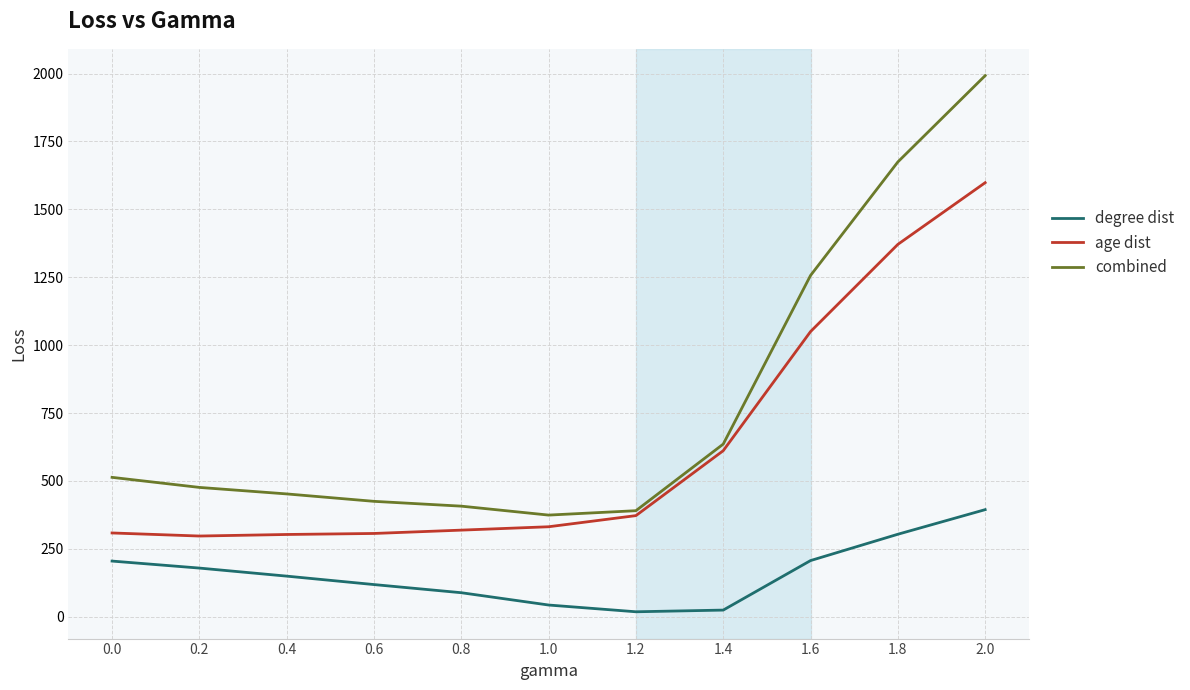

What position from the left is 1.0?

6